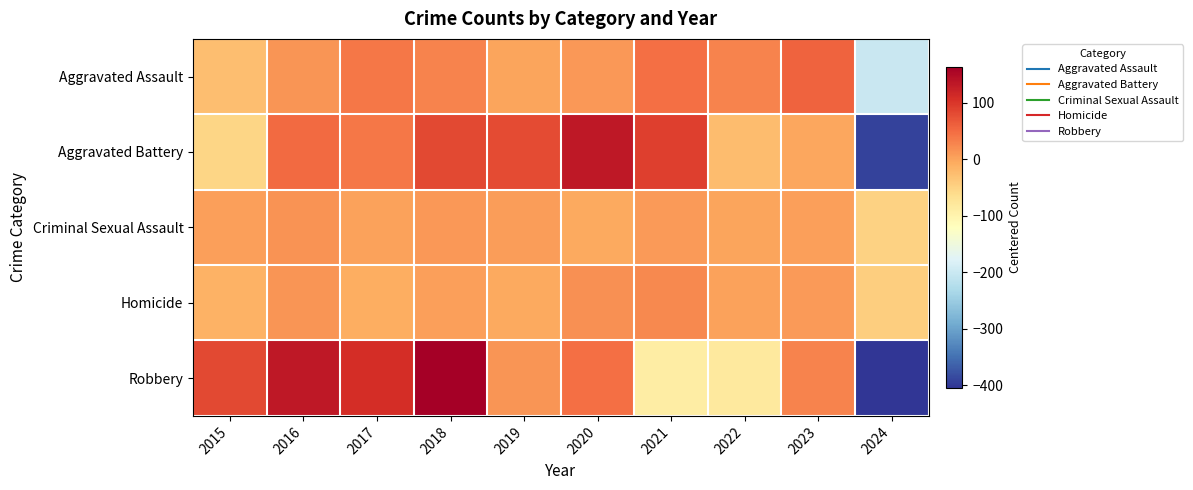

How many distinct data groups are displayed?

5